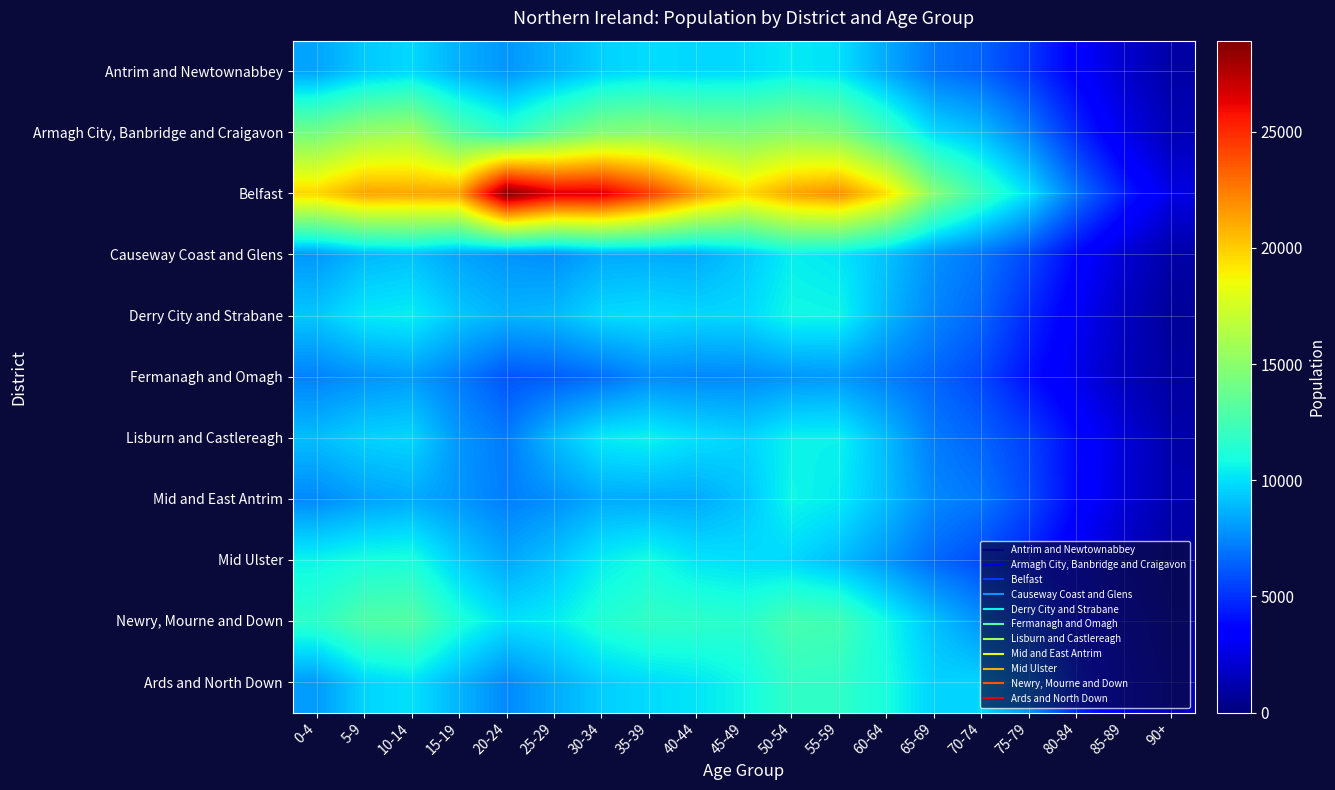

Which series has the largest total across all categories?

Belfast